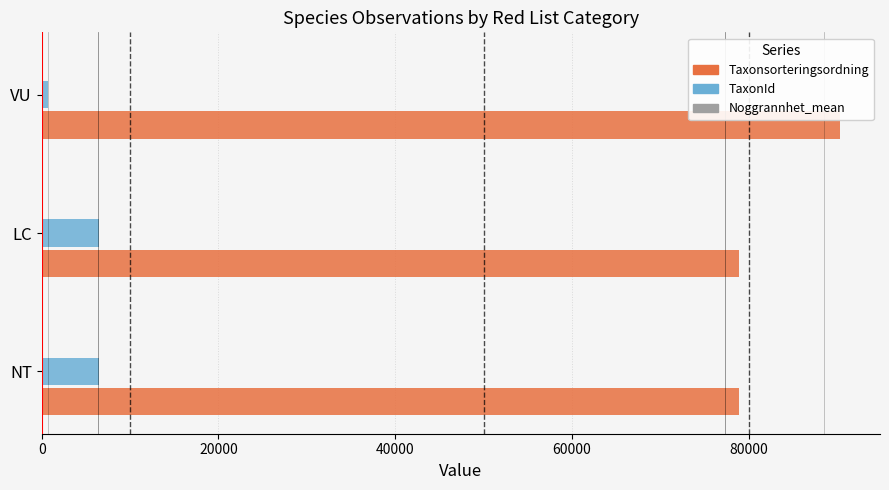

What is the sum of all TaxonId values?

13674